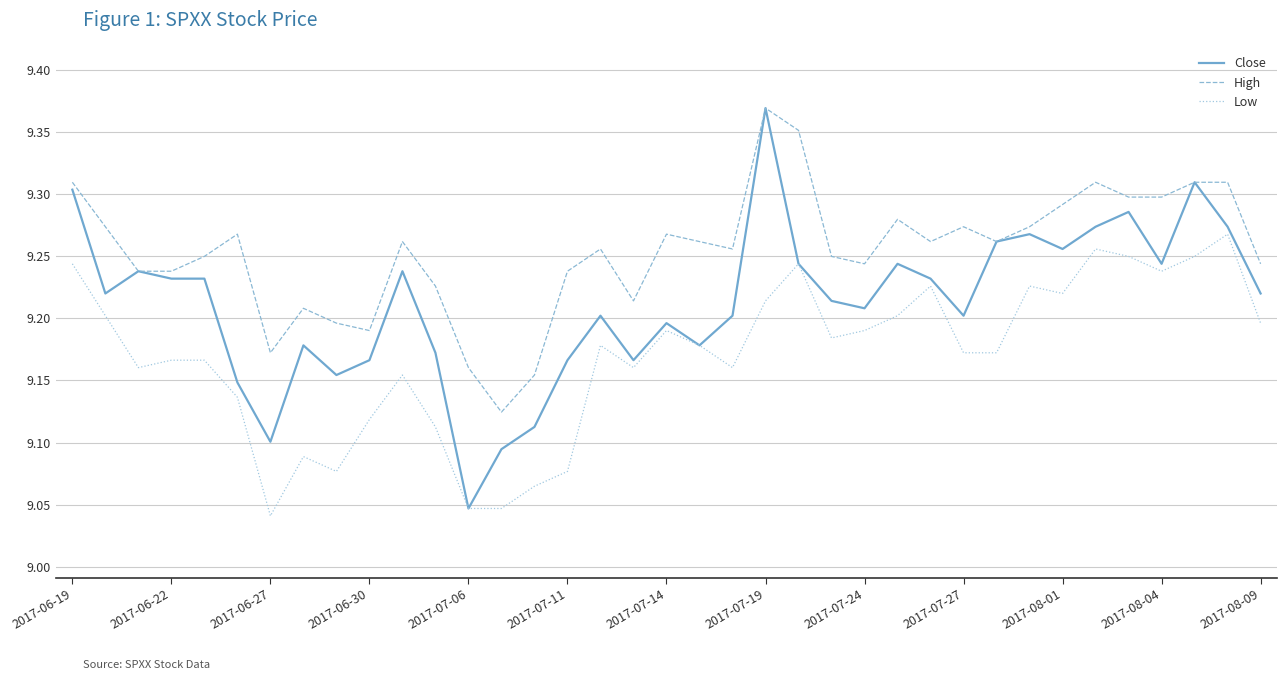

What is the difference between the maximum and minimum values in the Close series?

0.3